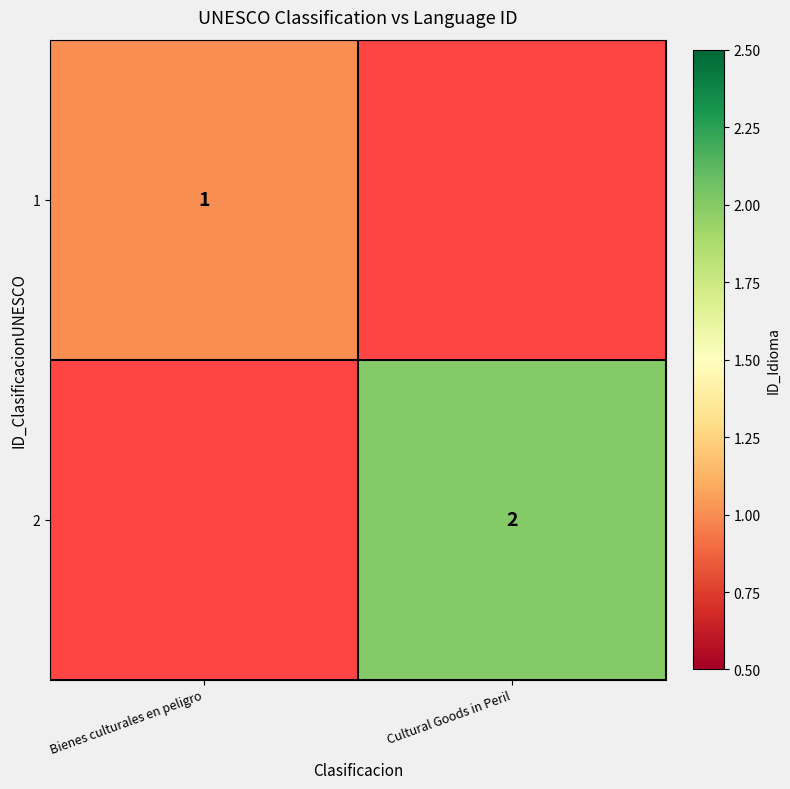

How many distinct data groups are displayed?

2